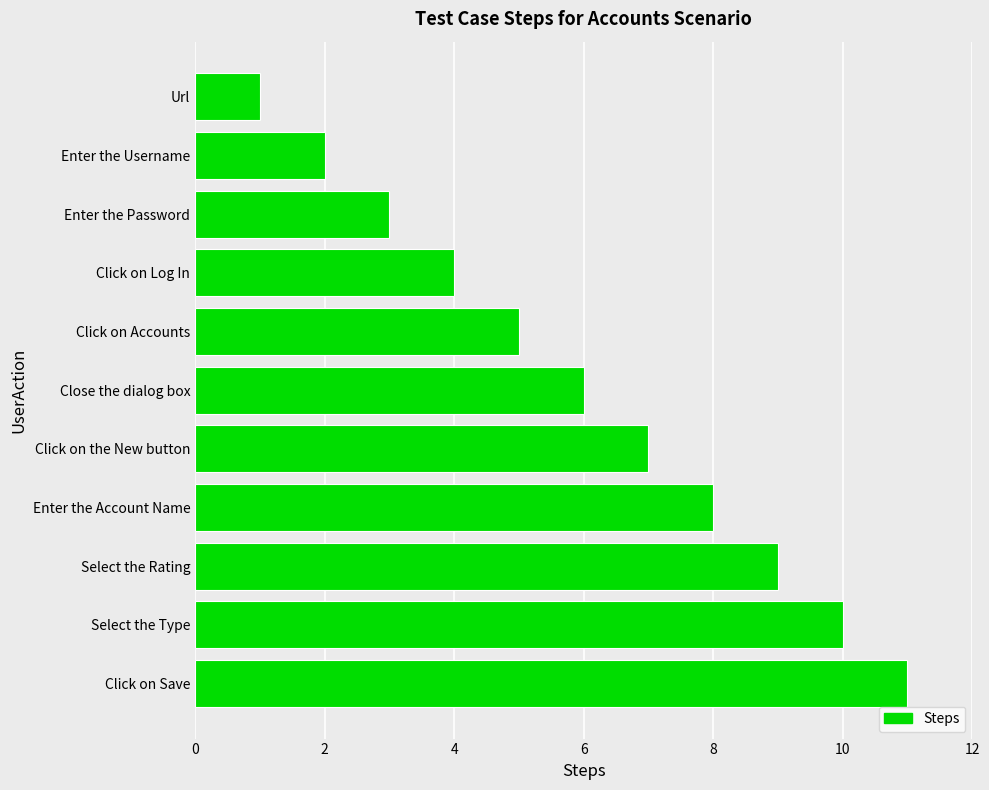

List the labels in order of value, largest first.

Click on Save, Select the Type, Select the Rating, Enter the Account Name, Click on the New button, Close the dialog box, Click on Accounts, Click on Log In, Enter the Password, Enter the Username, Url